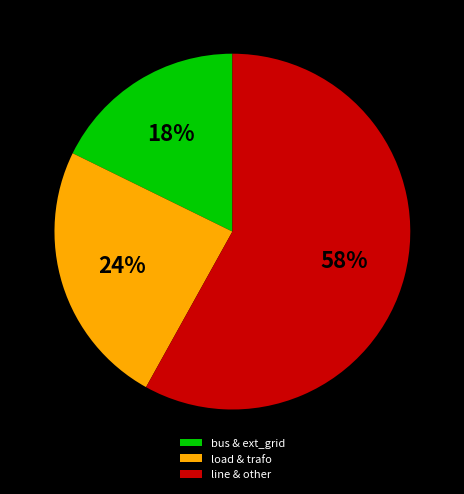

What is the smallest slice in the pie chart?

bus & ext_grid